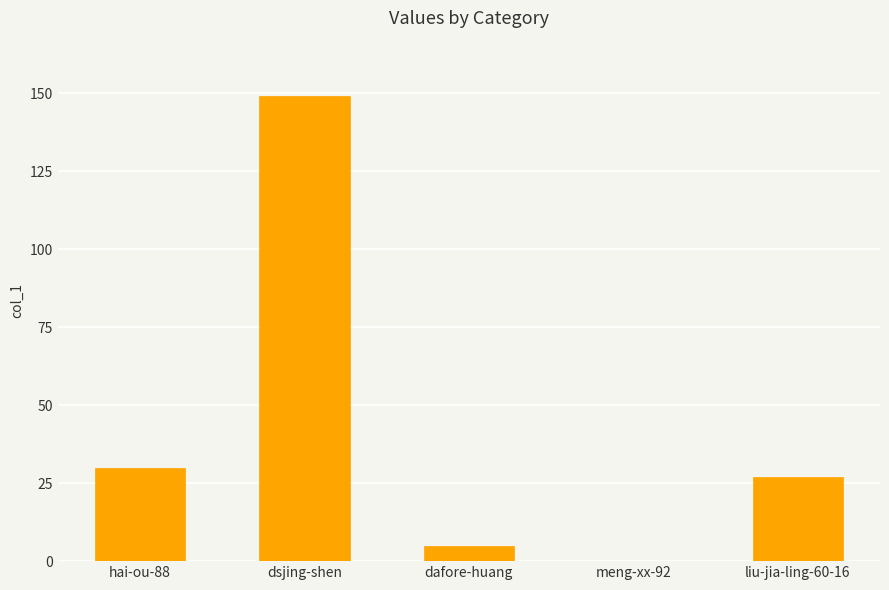

Reading left to right, extract all data points from this chart.

30	149	5	0	27